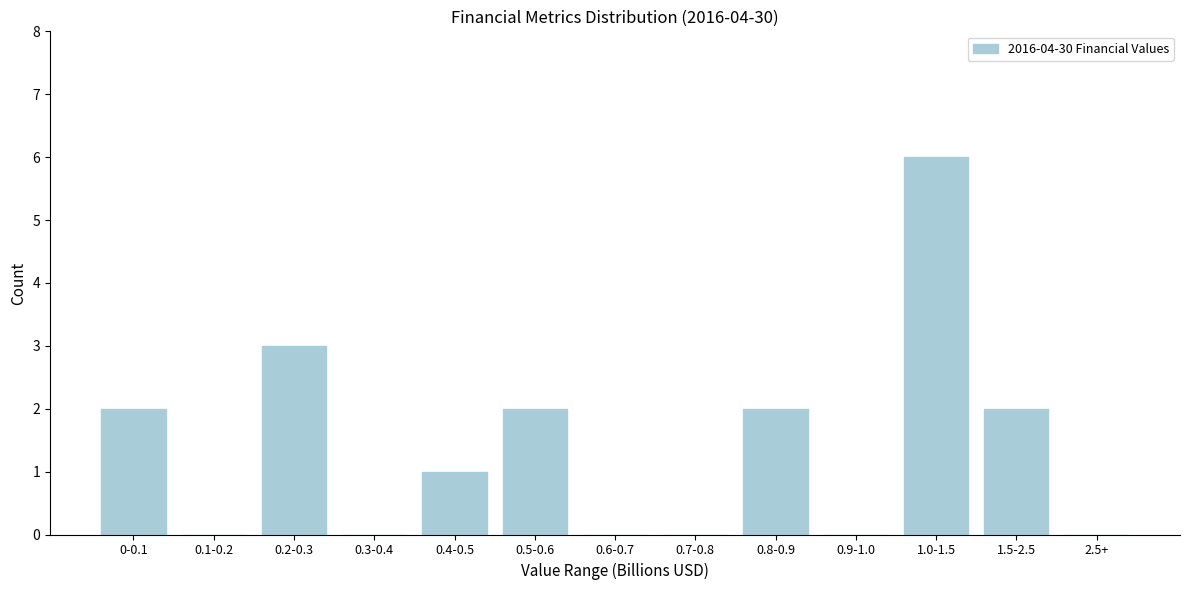

Reading left to right, list all the values displayed in this chart.

0-0.1=2	0.1-0.2=0	0.2-0.3=3	0.3-0.4=0	0.4-0.5=1	0.5-0.6=2	0.6-0.7=0	0.7-0.8=0	0.8-0.9=2	0.9-1.0=0	1.0-1.5=6	1.5-2.5=2	2.5+=0